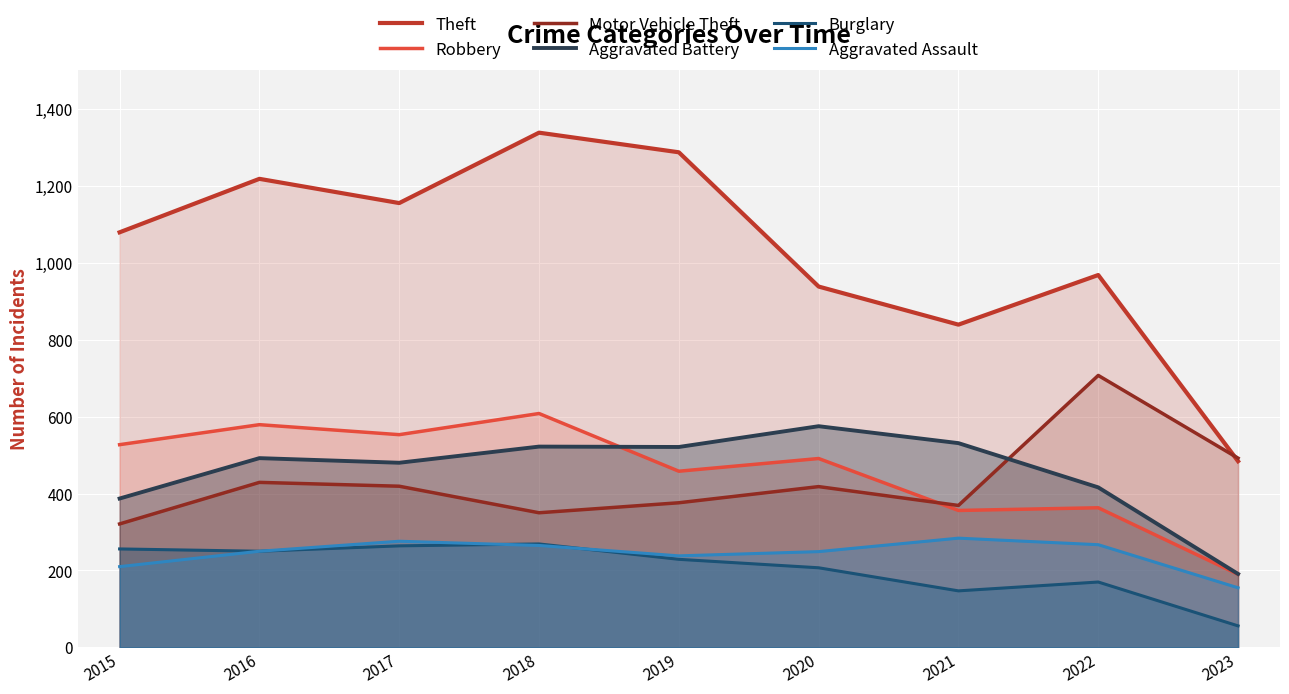

What is the highest value of the Theft series?

1338